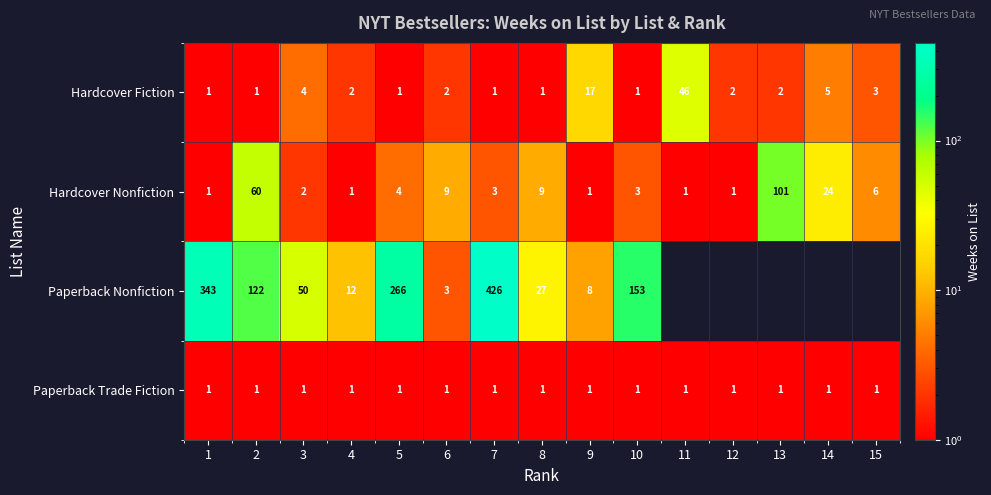

What is the greatest value displayed?

426.0